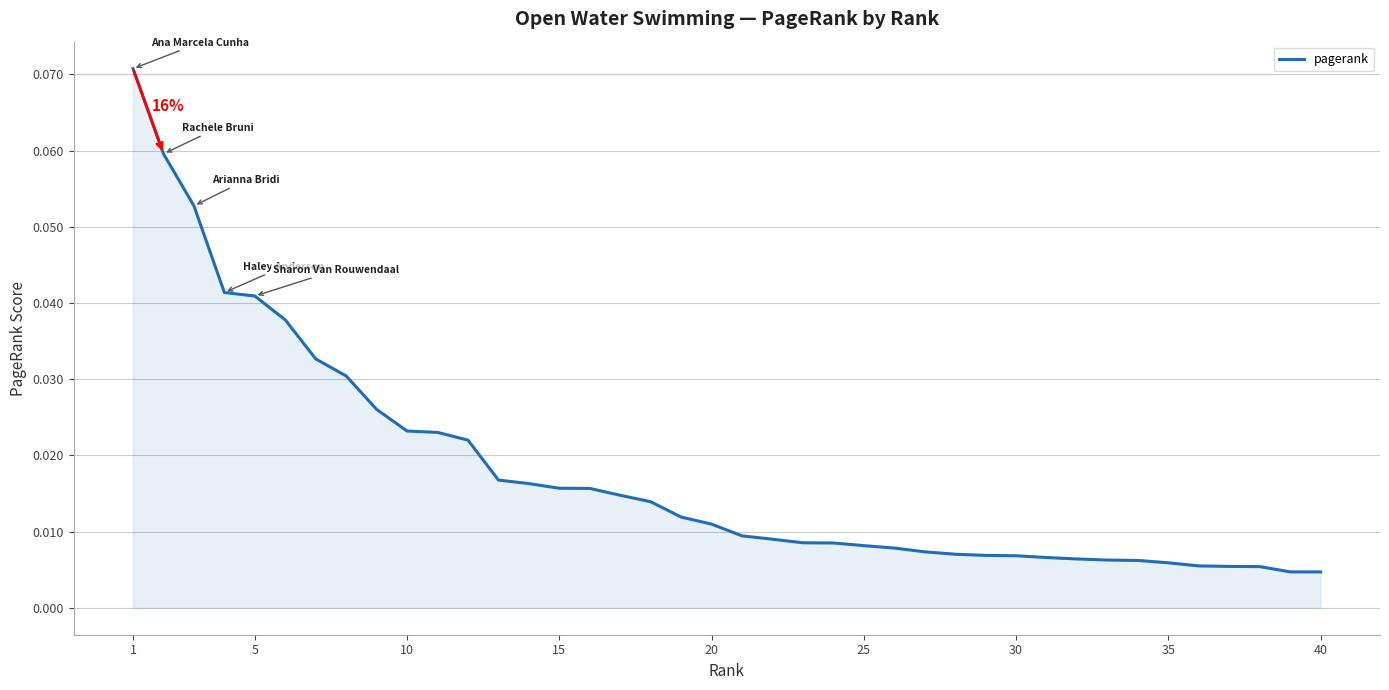

Which category has the lowest value across all series?

40